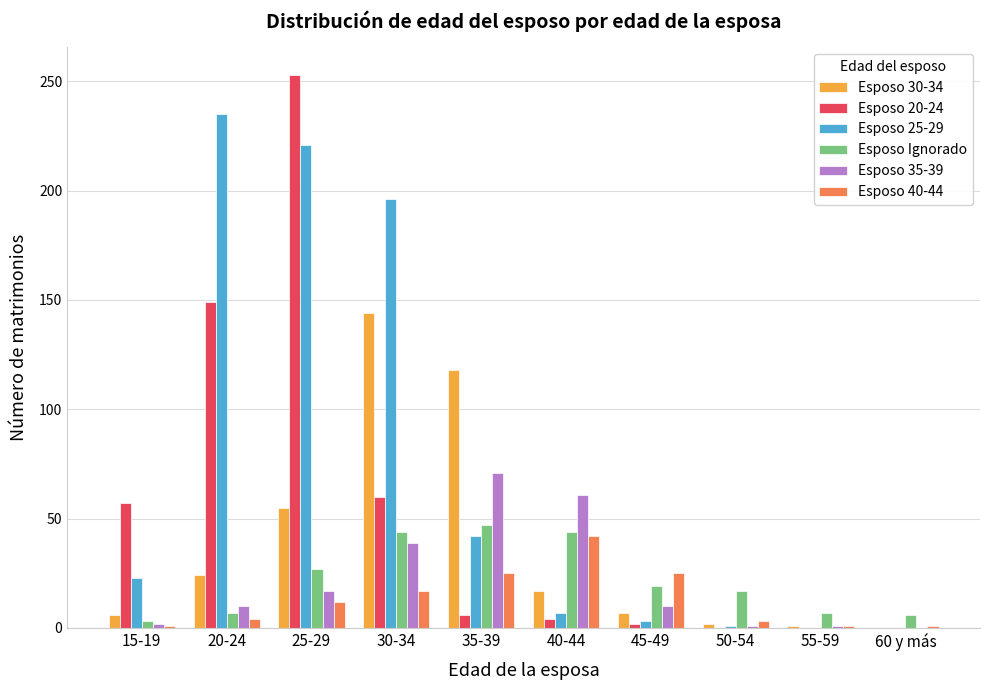

Which series changed the most between 25-29 and 50-54?

Esposo 20-24